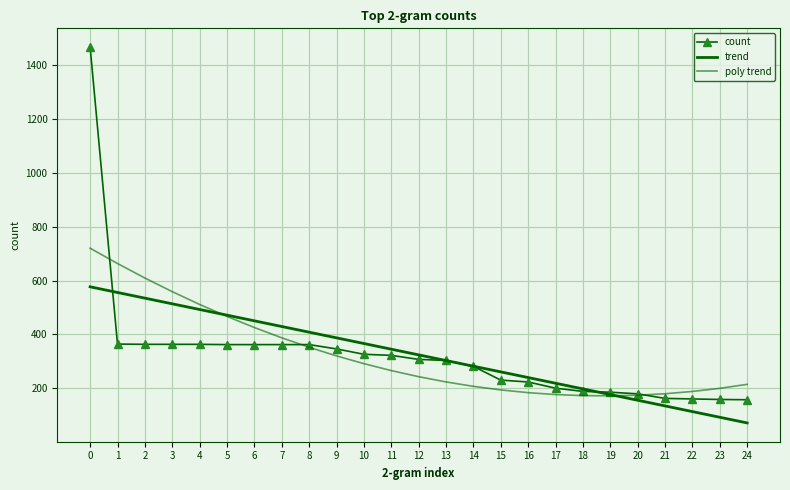

True or false: trend and poly trend cross at least once.

True